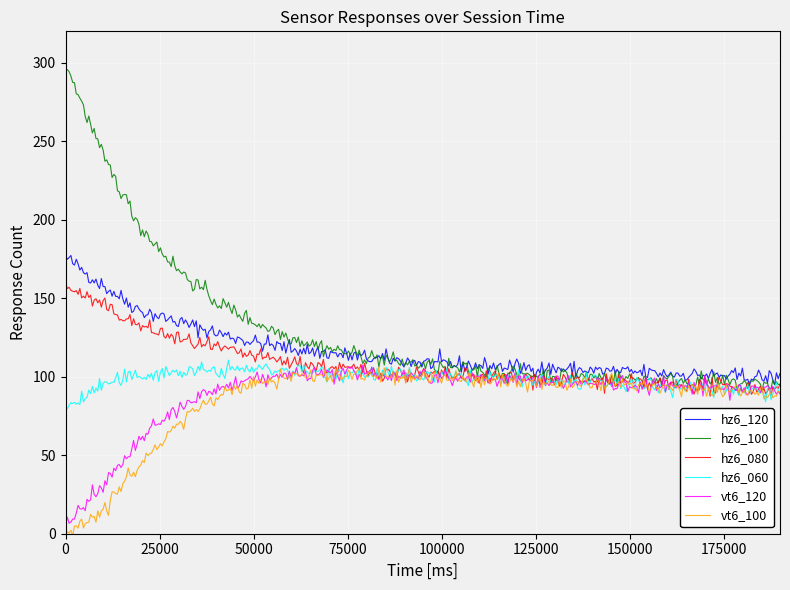

What is the average value of the hz6_120 series?

116.6